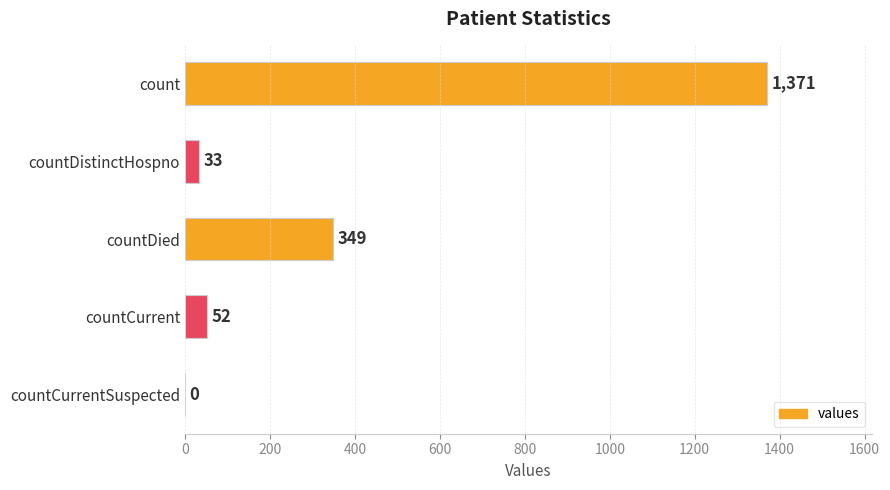

What is the greatest value displayed?

1371